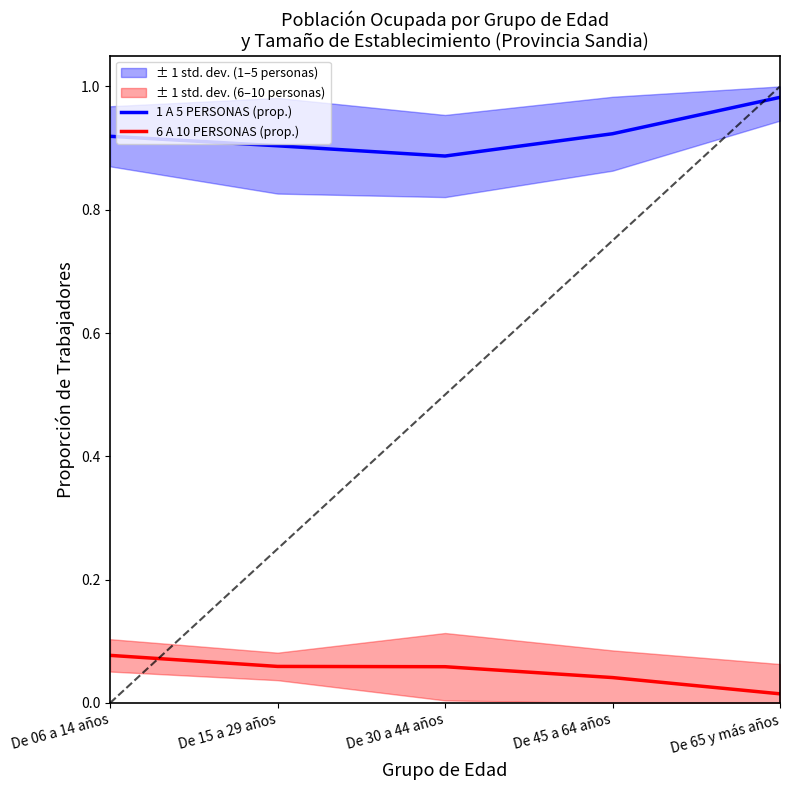

What is the total value across all series at De 15 a 29 años?

1.0